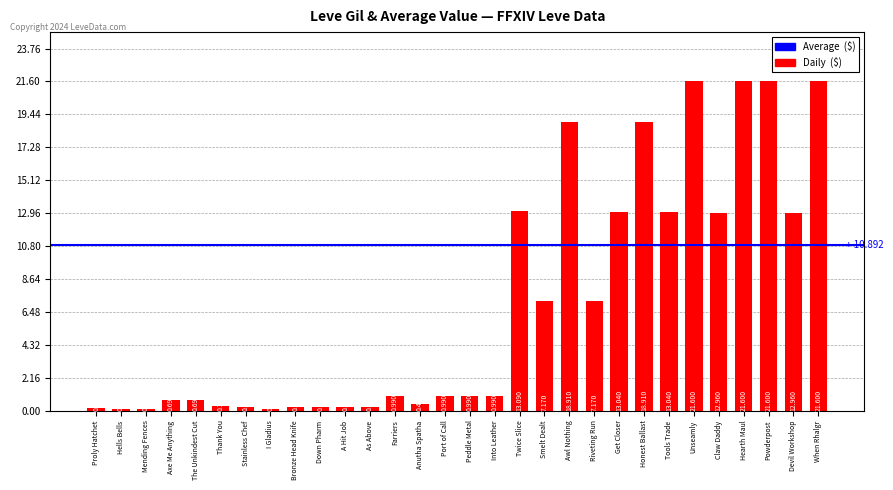

What is the difference between the values at Into Leather and Hells Bells?

0.9